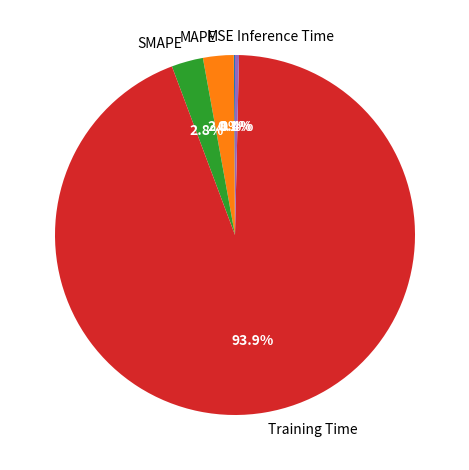

Combined, what portion of the pie is SMAPE and Inference Time?

3.2%